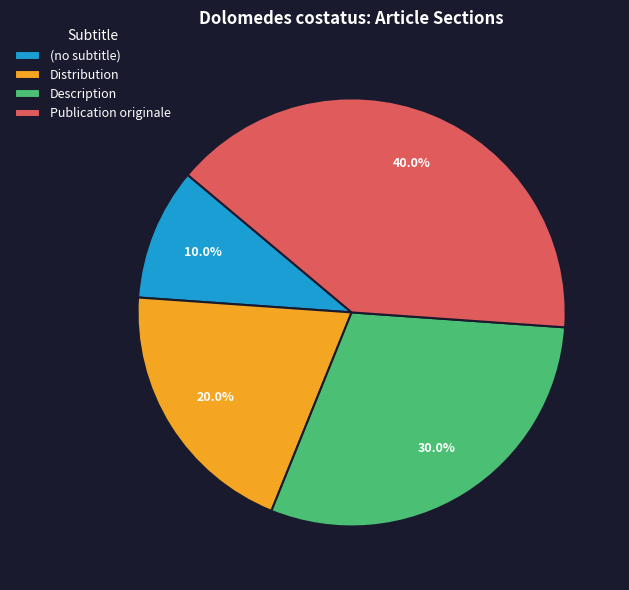

To the nearest percent, what is the difference between the largest and smallest slice percentages?

30%